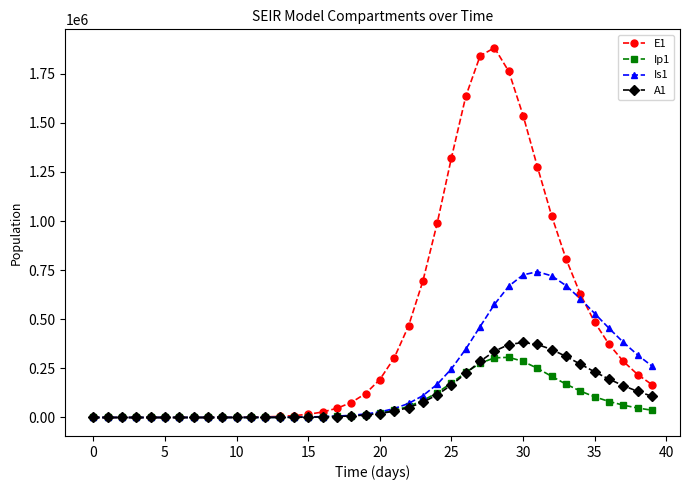

What is the value of the E1 point at the 11th from the left?

1068.2